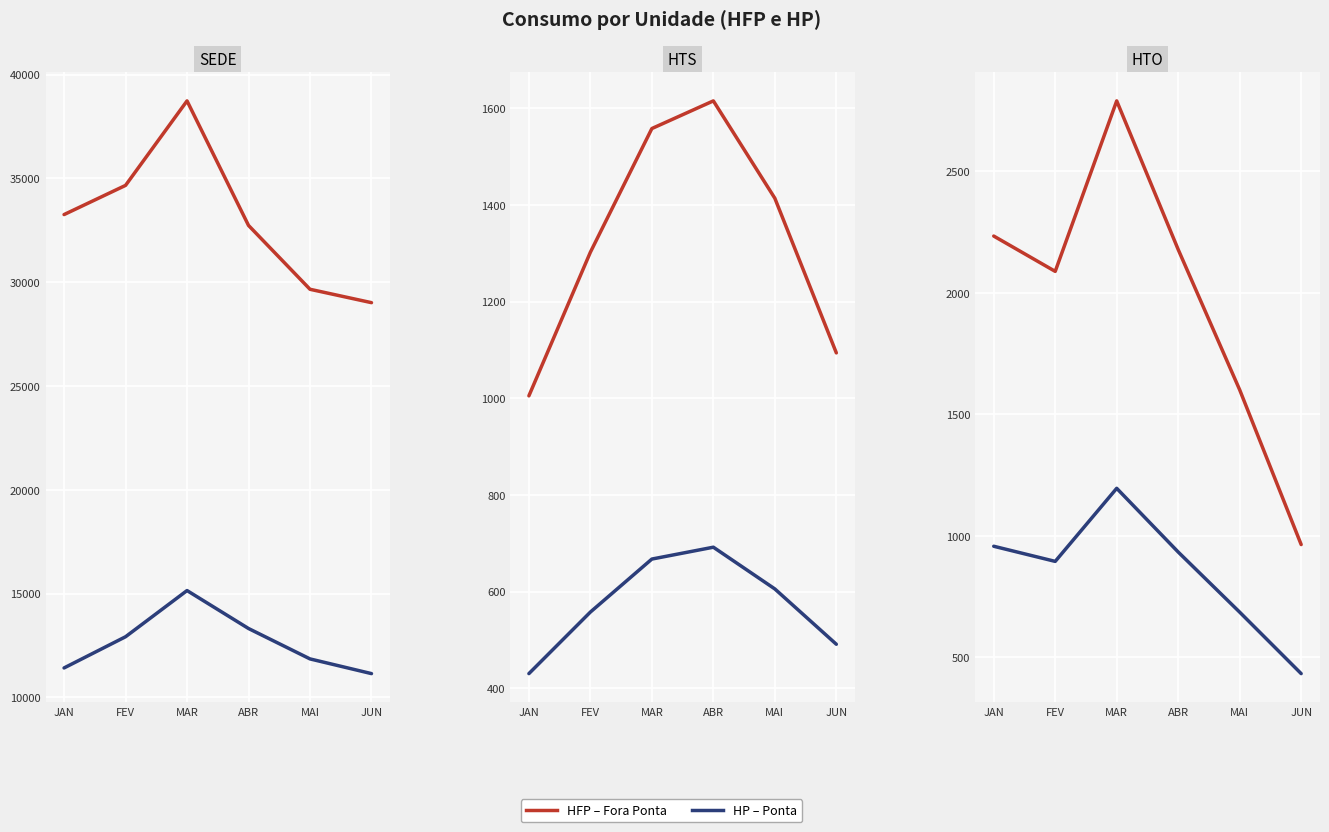

What is the difference between the second highest and minimum values in the HTS-HP (Ponta) series?

236.8